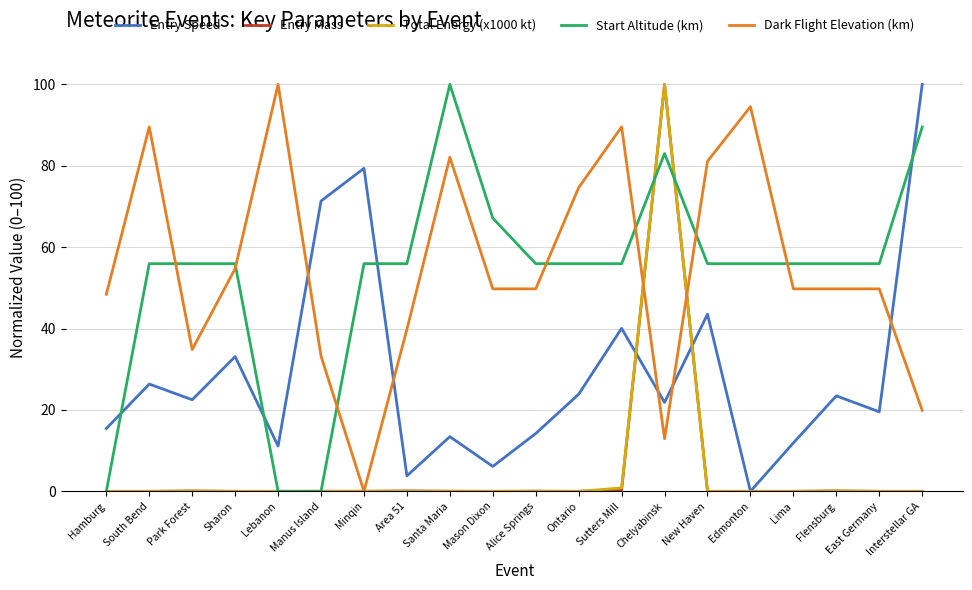

How many lines are shown in the chart?

5